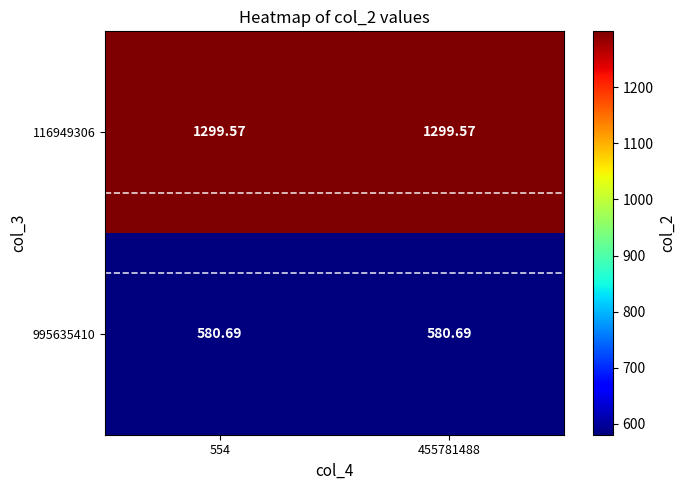

Is the value of 995635410 at 554 greater than the value of 116949306 at 554?

No